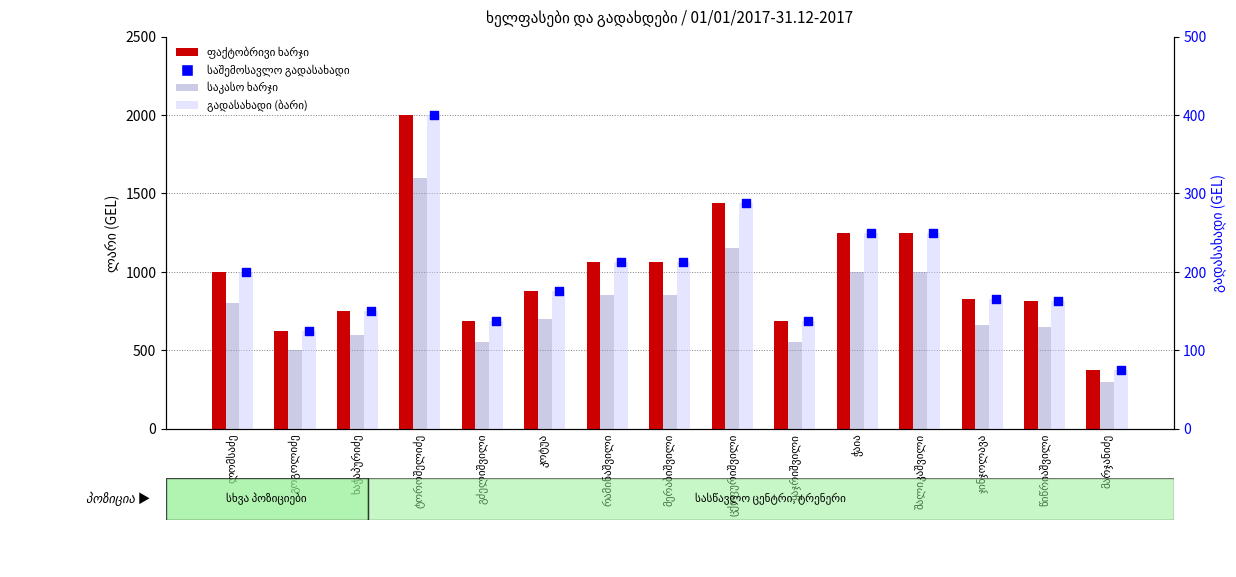

Is the value of საშემოსავლო გადასახადი at შალიკაშვილი greater than the value of ფაქტობრივი ხარჯი at ჯინჯოლავა?

No